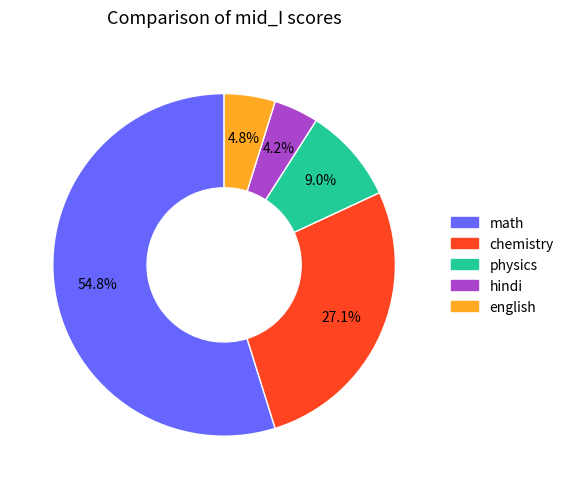

What percentage is the math slice, to the nearest percent?

55%